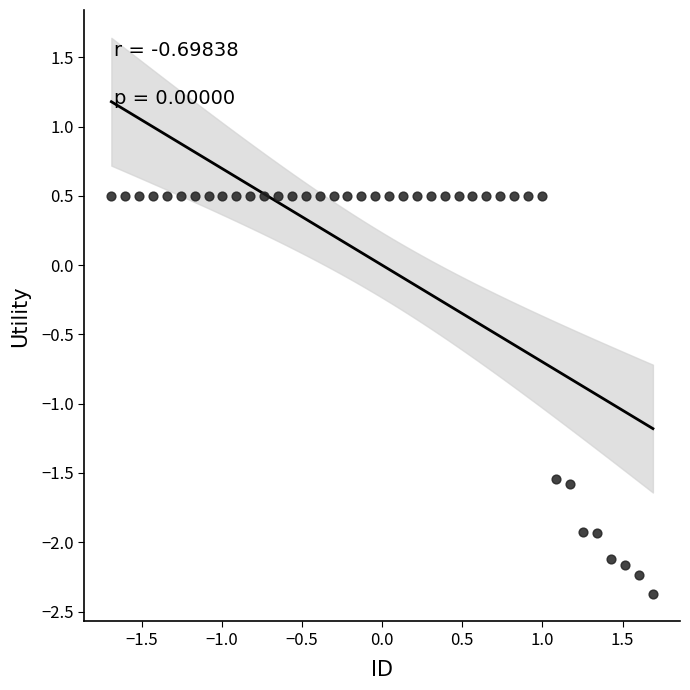

What is the range of X values (max minus min)?

3.4